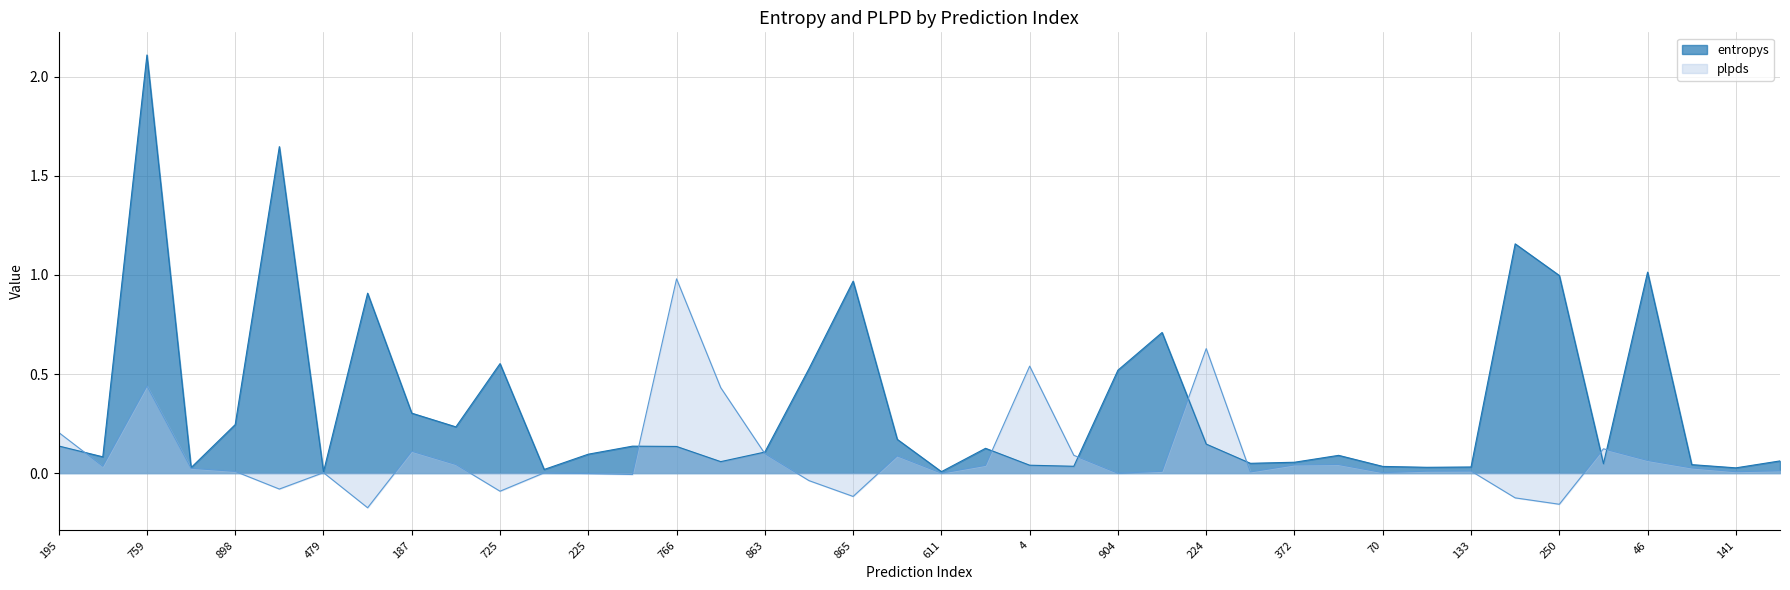

Which has a higher value, 46 or 70?

46